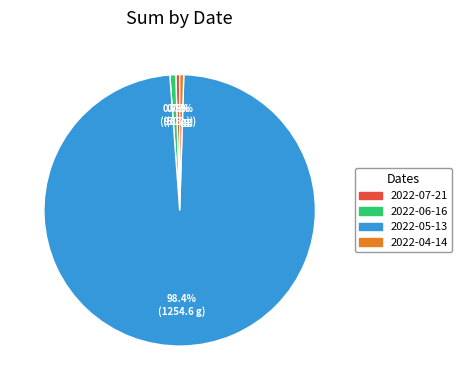

How many segments does this pie chart have?

4